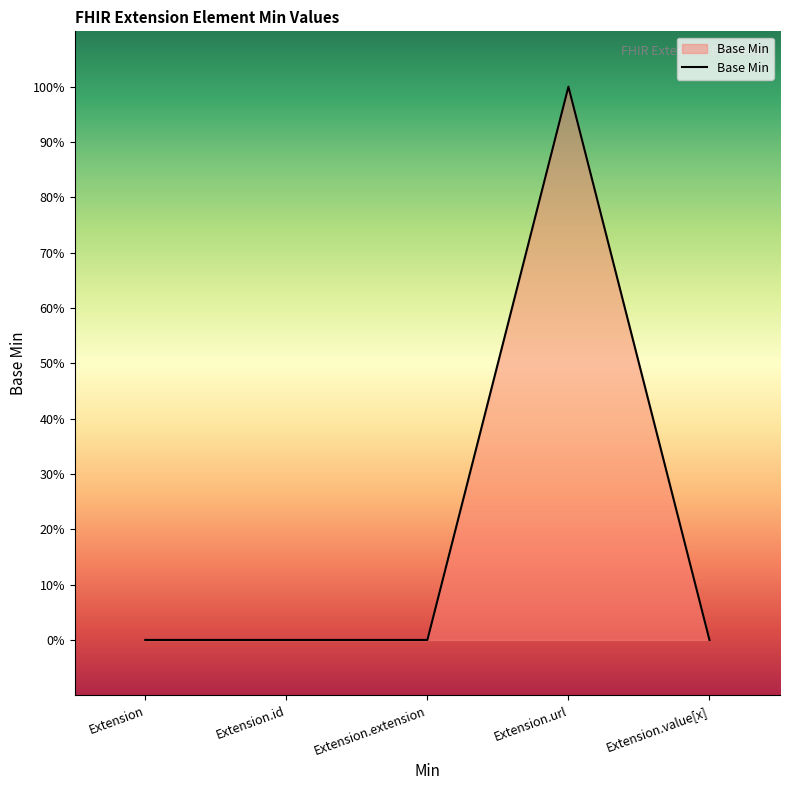

Does the chart have visible grid lines?

No